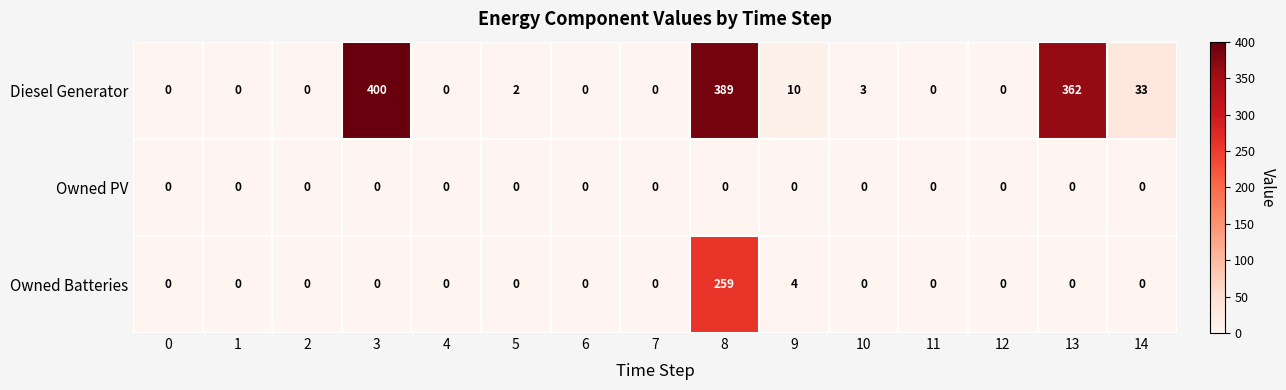

Between 3 and 9, which series saw the biggest shift?

Diesel Generator